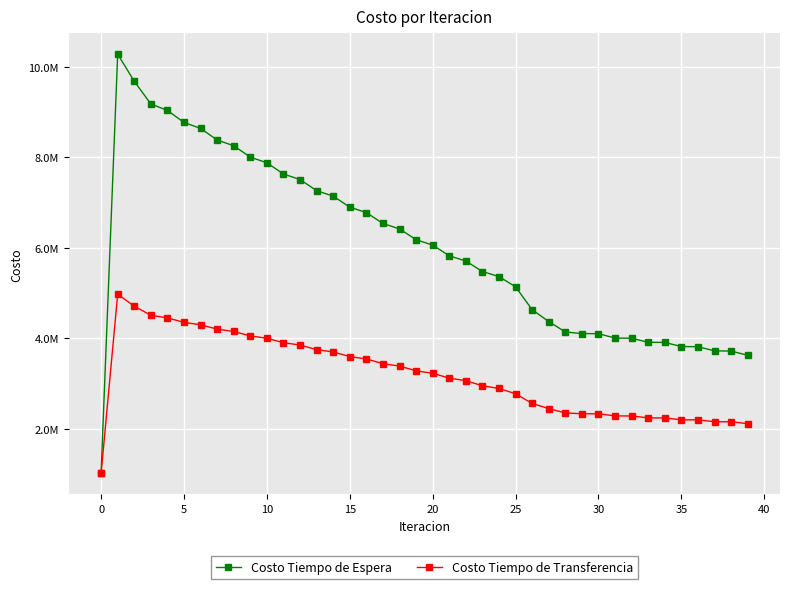

What is the value of the Costo Tiempo de Espera point at the 23rd from the left?

5710111.6